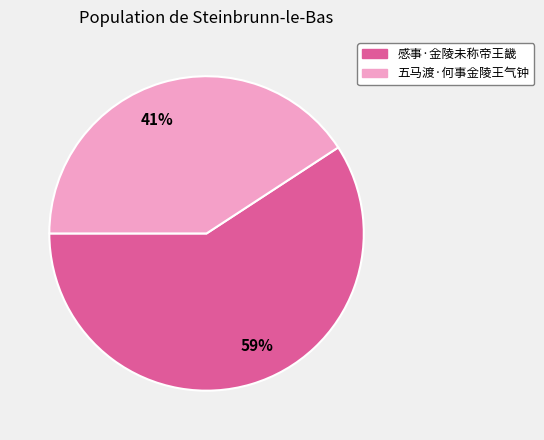

Is the sum of 五马渡·何事金陵王气钟 and 感事·金陵未称帝王畿 greater than half?

Yes